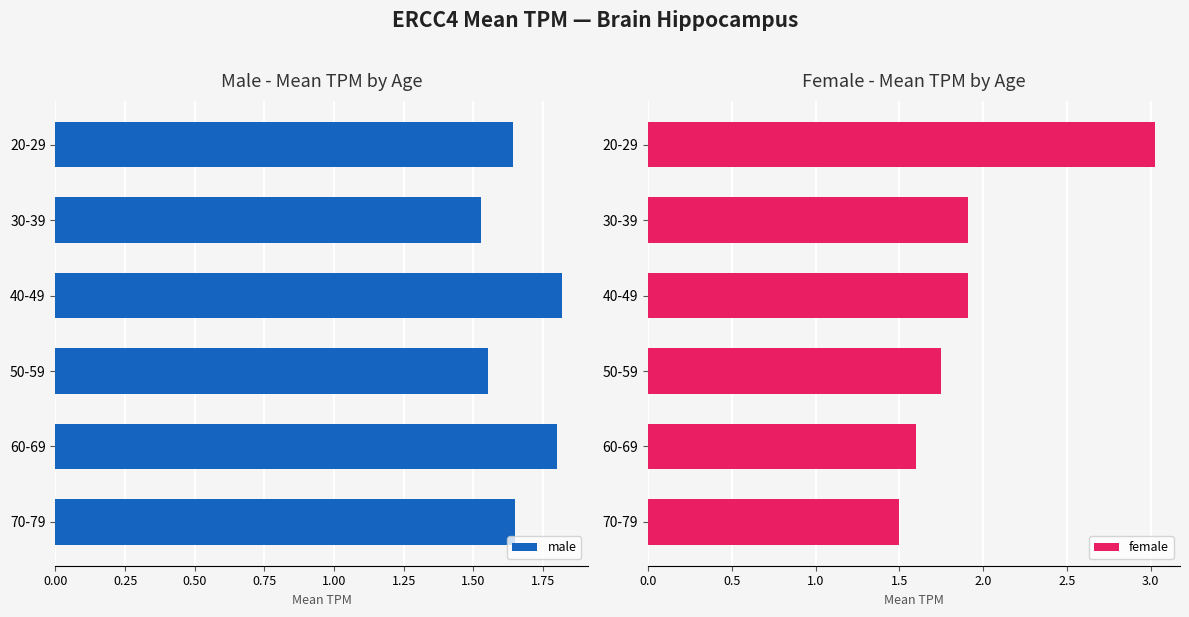

Where is male nearest to the value 1?

30-39